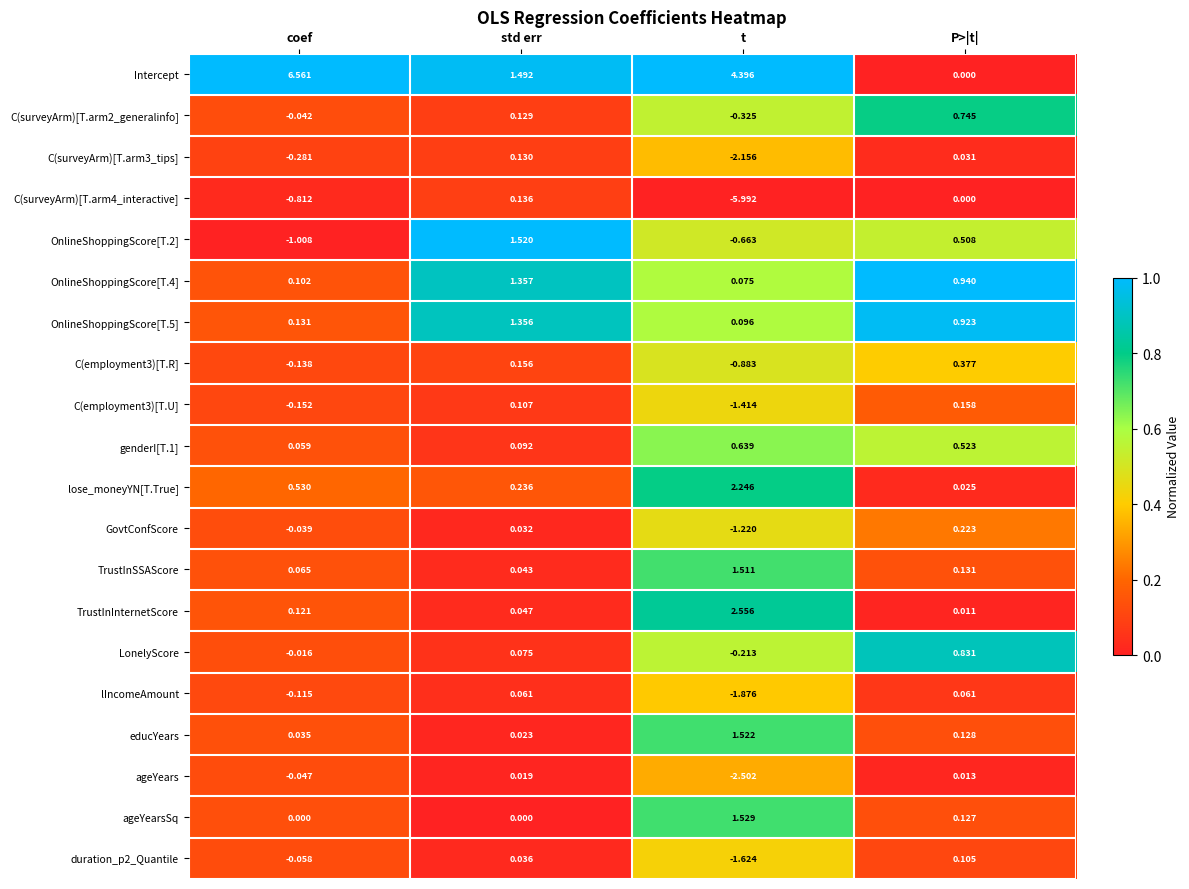

At which category is the sum across all series the highest?

std err